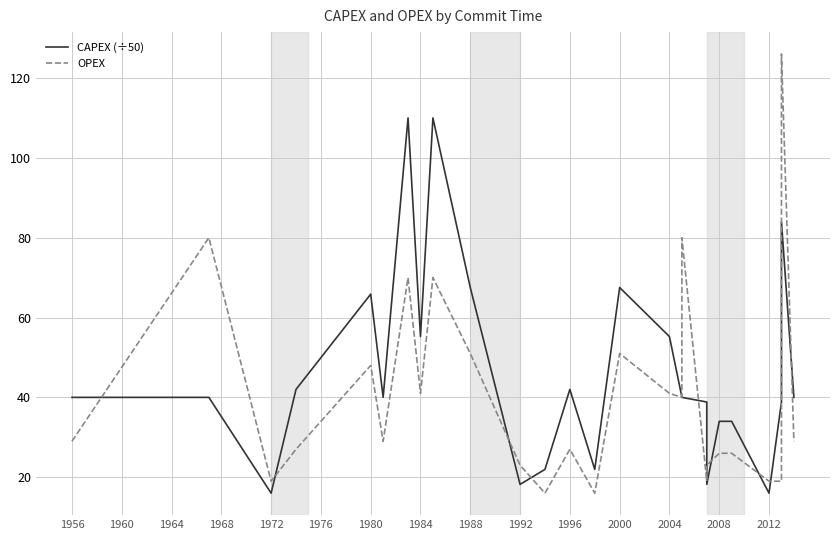

Is it true that OPEX equals 21.2 at 2008?

False